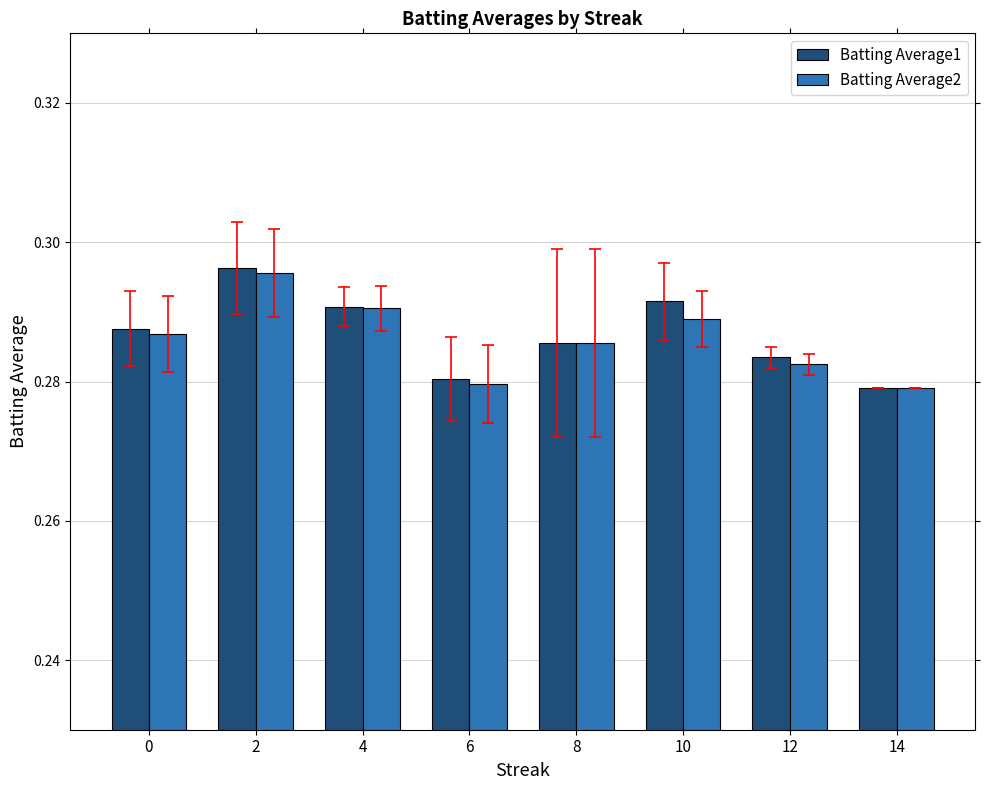

What is the sum of all Batting Average1 values?

2.3